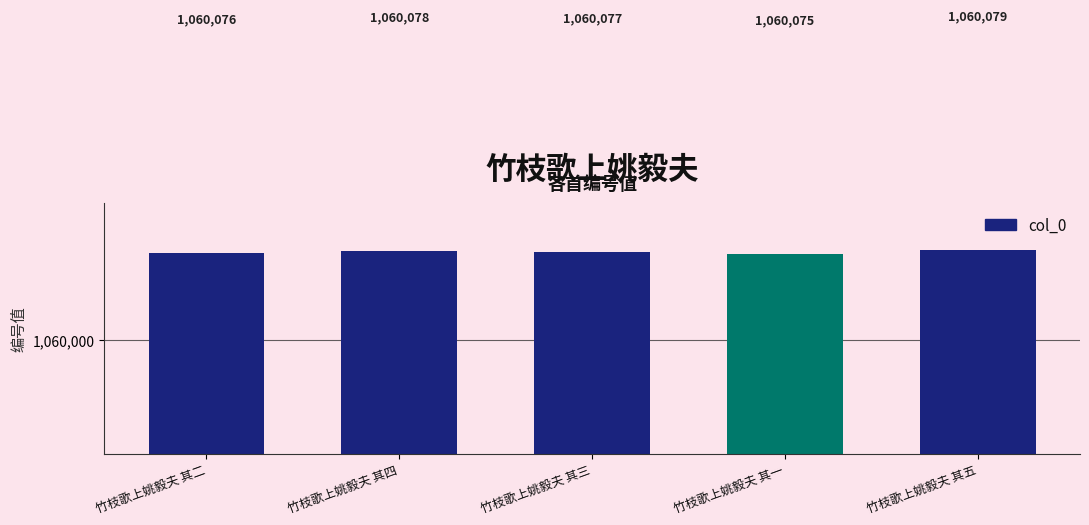

Reading right to left, transcribe all the data shown in this chart.

1060079	1060075	1060077	1060078	1060076